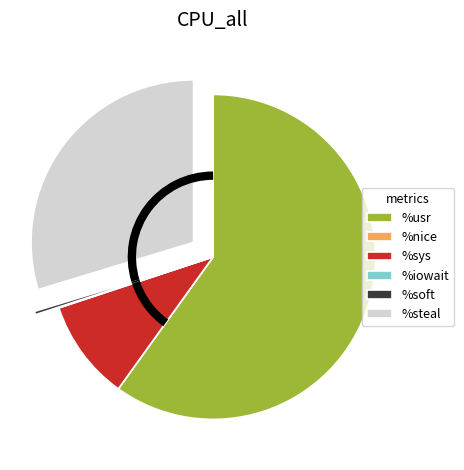

Does %sys account for over 50% of the chart?

No